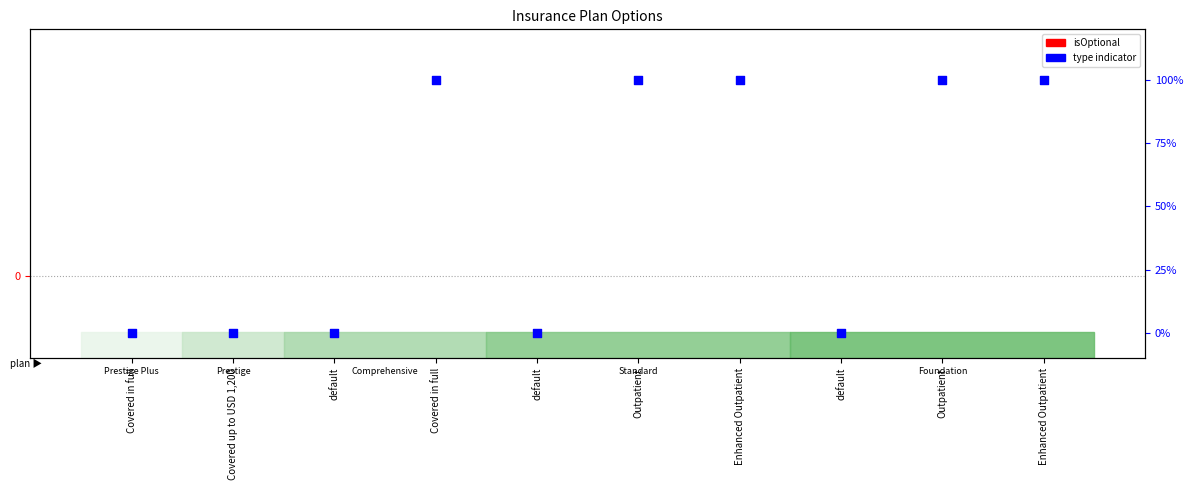

Which series reaches the maximum Y coordinate?

isOptional